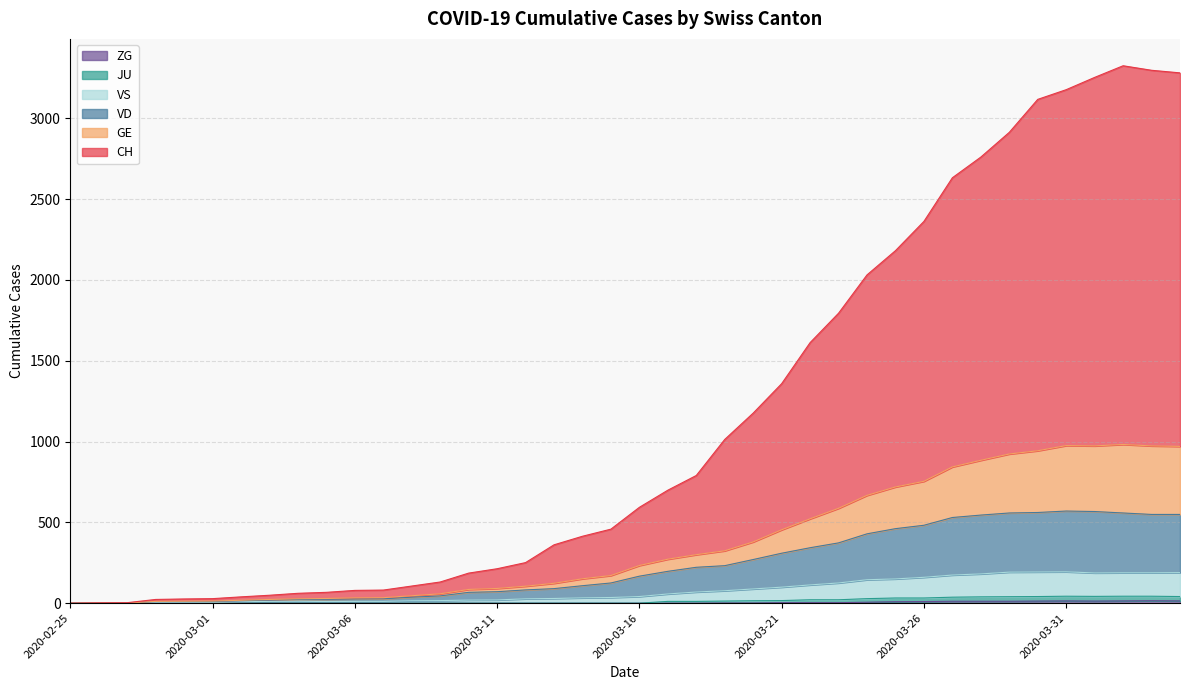

What are all the series names shown in the legend?

CH, GE, JU, VD, VS, ZG